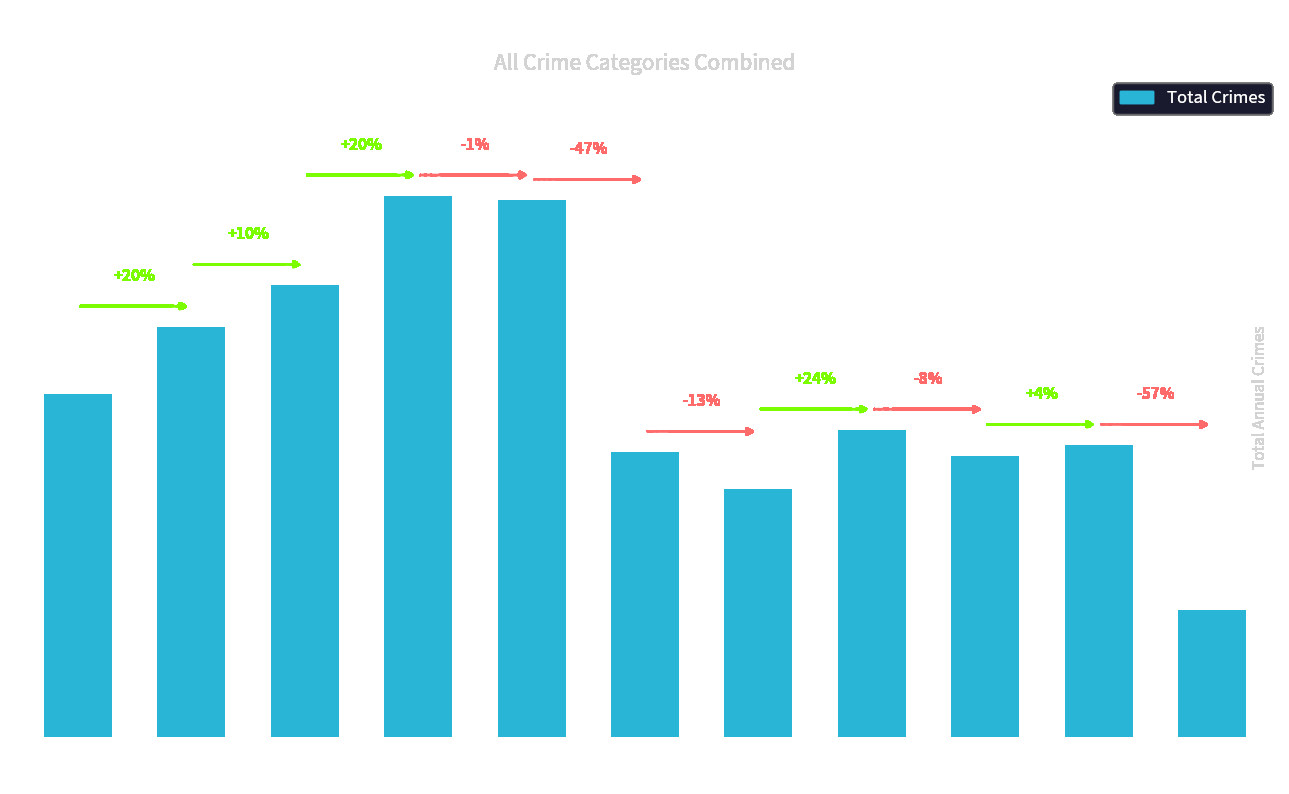

How many bars are there in total?

11